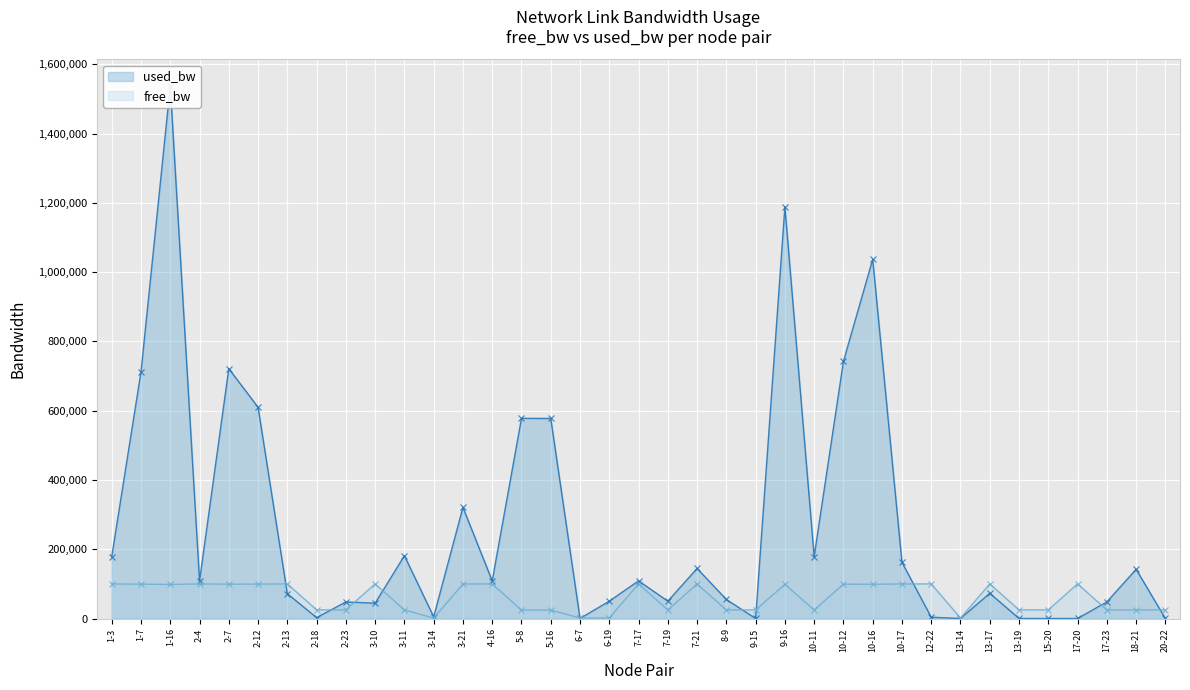

True or false: free_bw has more than 1 points higher than both neighbors.

True